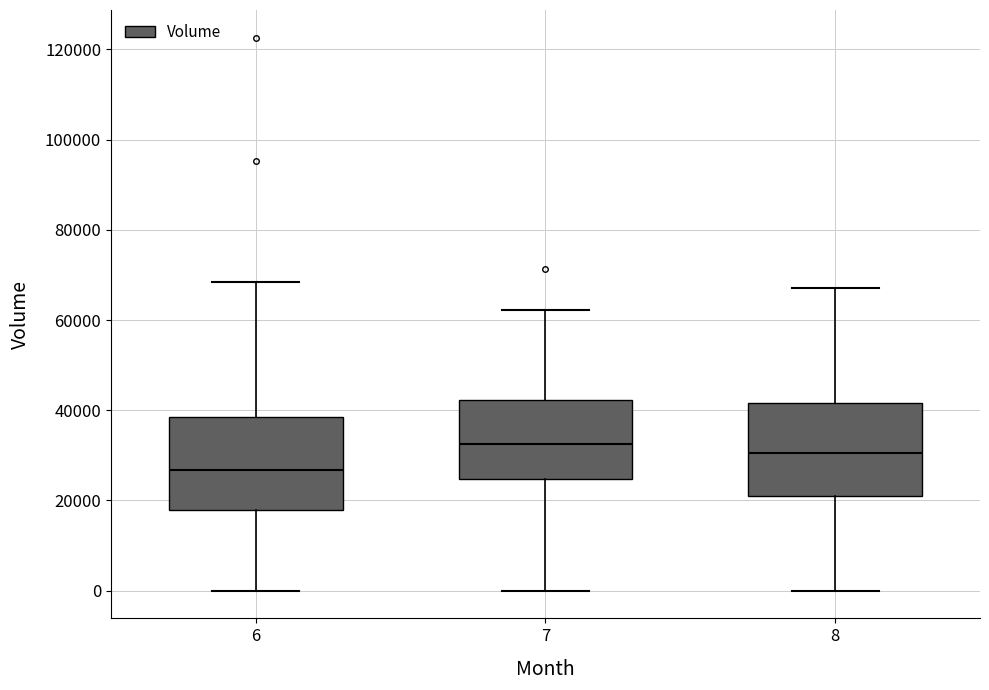

Reading left to right, transcribe this box plot: for each box, give where its median line is, the range the box spans, and where its two whiskers end, as read against the y-axis. The values are not printed on the chart, so give them approximately, as read against the axis.

6: median 26000, box 18000 to 38000, whiskers 0 to 68000
7: median 32000, box 24000 to 42000, whiskers 0 to 62000
8: median 30000, box 22000 to 42000, whiskers 0 to 68000